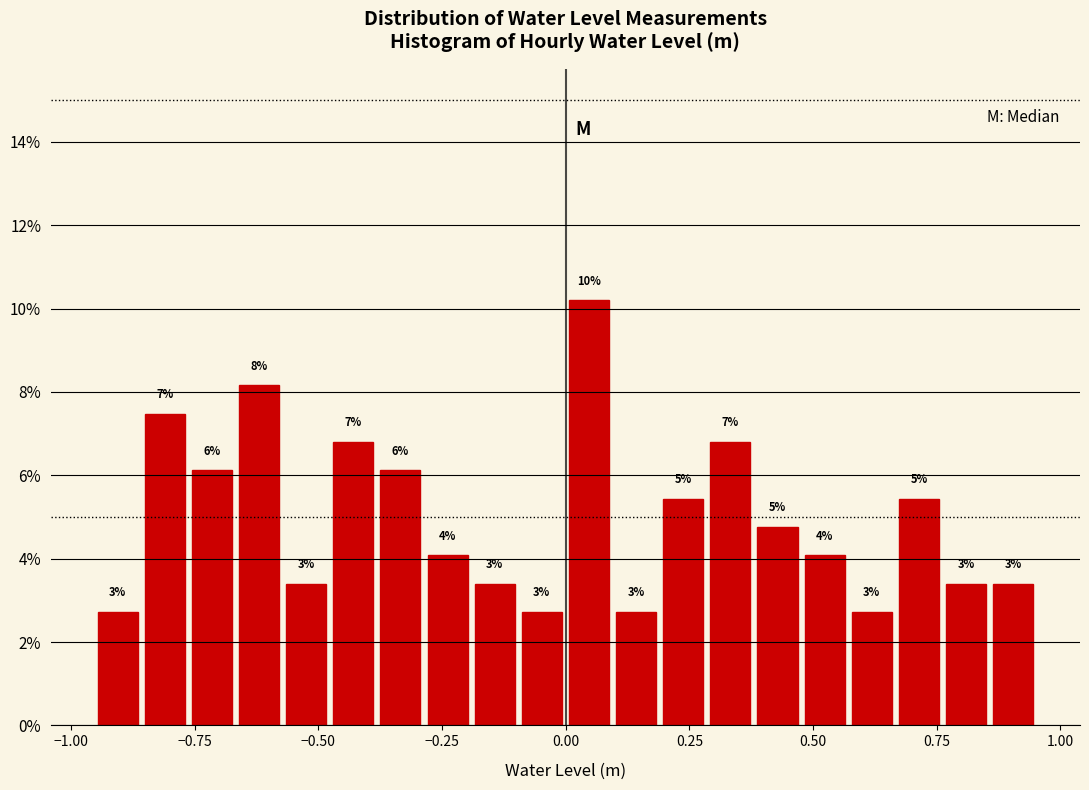

Read against the x-axis, roughly where is the centre of the tallest bar?

0.05